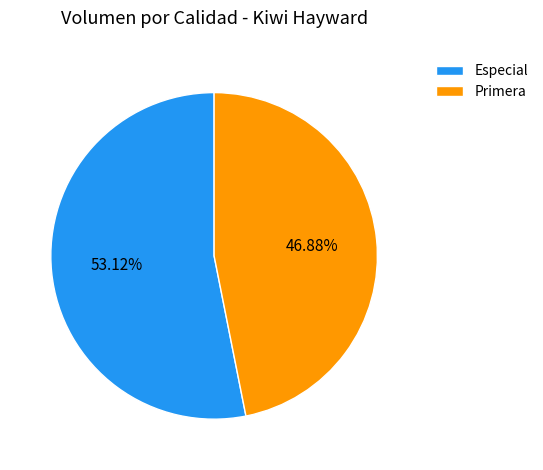

How many segments does this pie chart have?

2